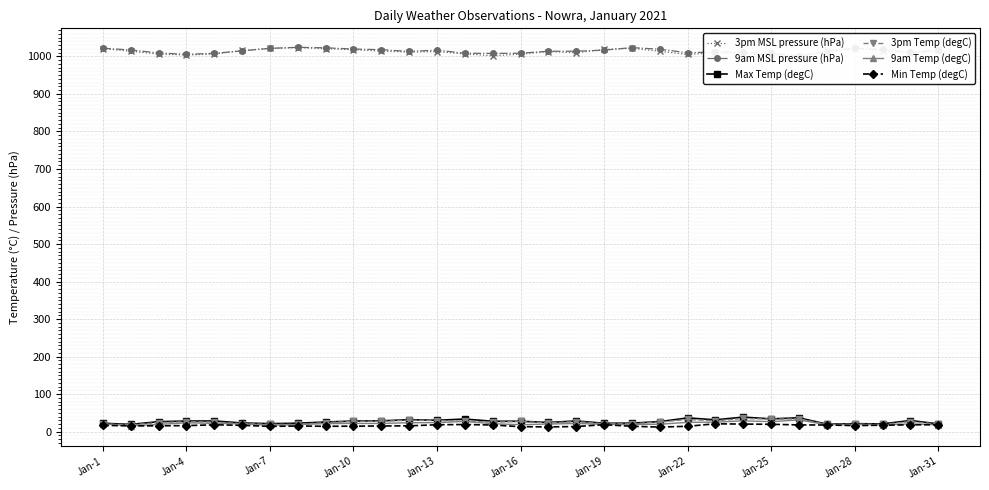

True or false: 9am Temp (degC) has more than 1 points higher than both neighbors.

True